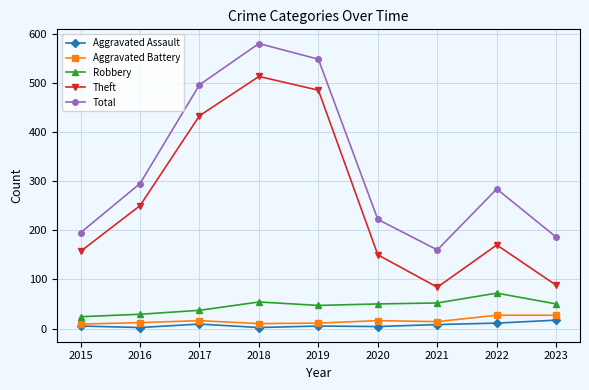

Is it true that Aggravated Assault equals 11 at 2022?

True